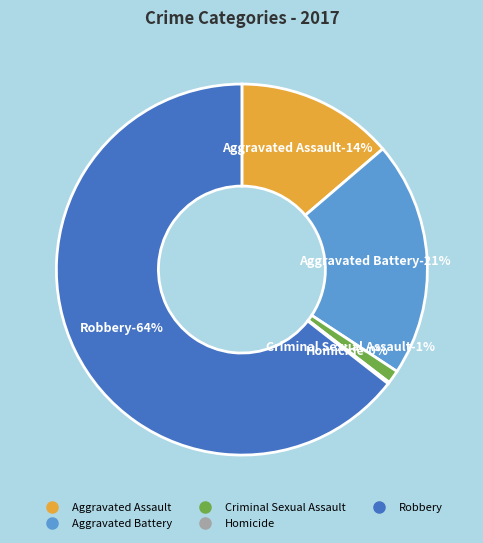

How much of the chart is everything except Aggravated Battery?

79.5%